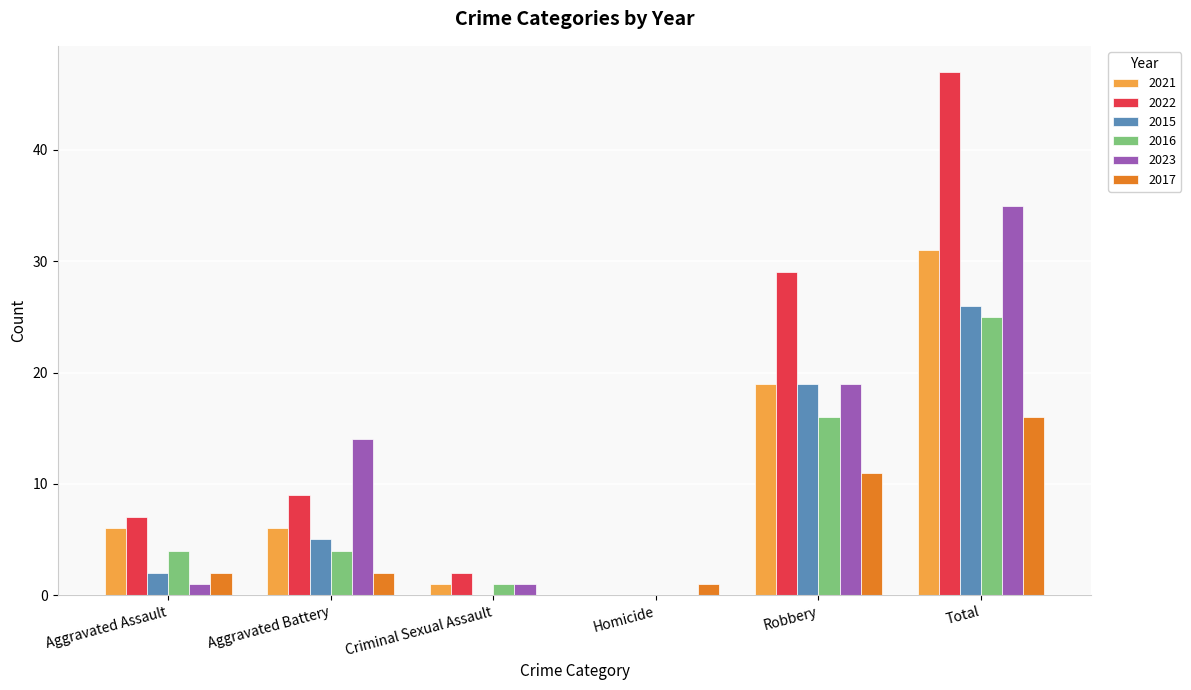

What is the total value across all series at Criminal Sexual Assault?

5